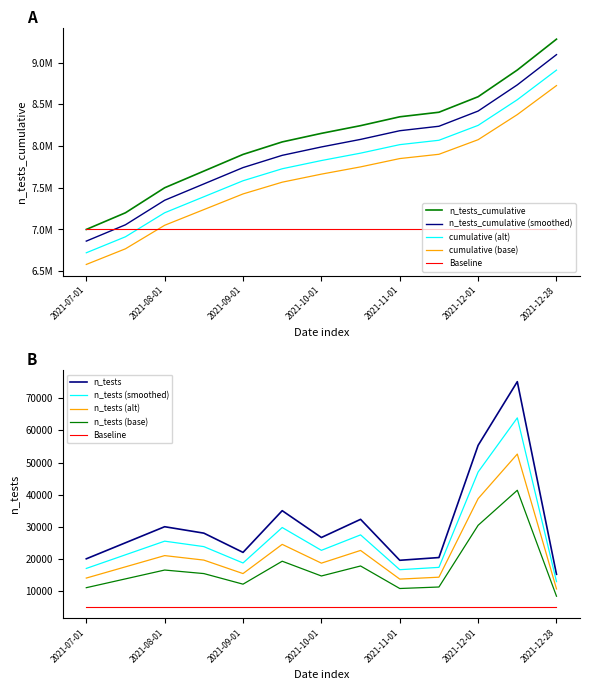

What is the approximate value of n_tests at 2021-10-01?

26640.0